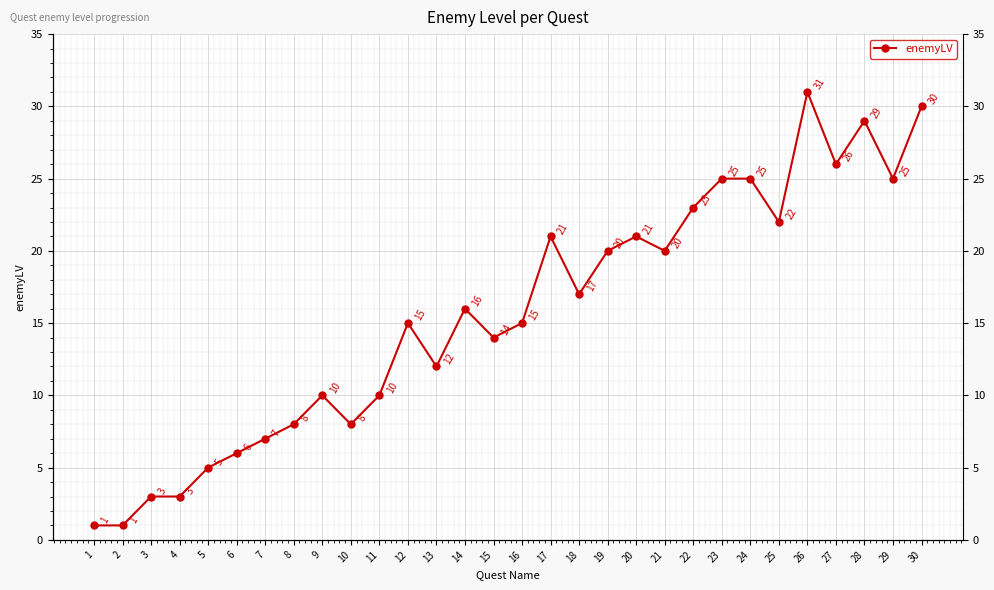

How many points are higher than both their immediate neighbors (excluding endpoints)?

7